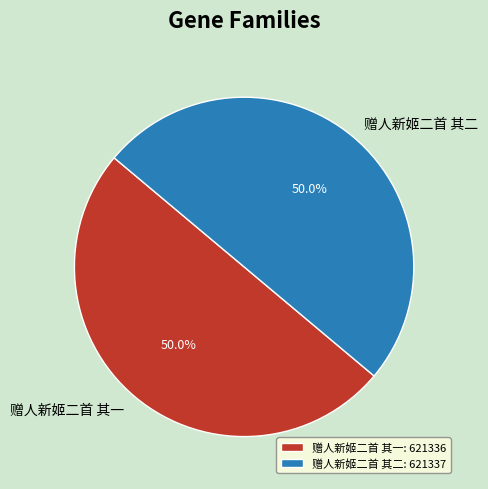

What is the ratio of the value at 赠人新姬二首 其二: 621337 to the value at 赠人新姬二首 其一: 621336?

1.0